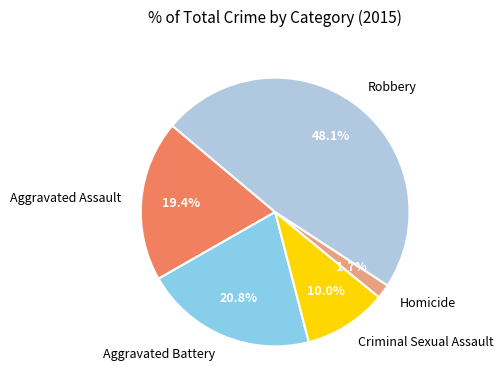

Which category has the smallest portion of the pie?

Homicide